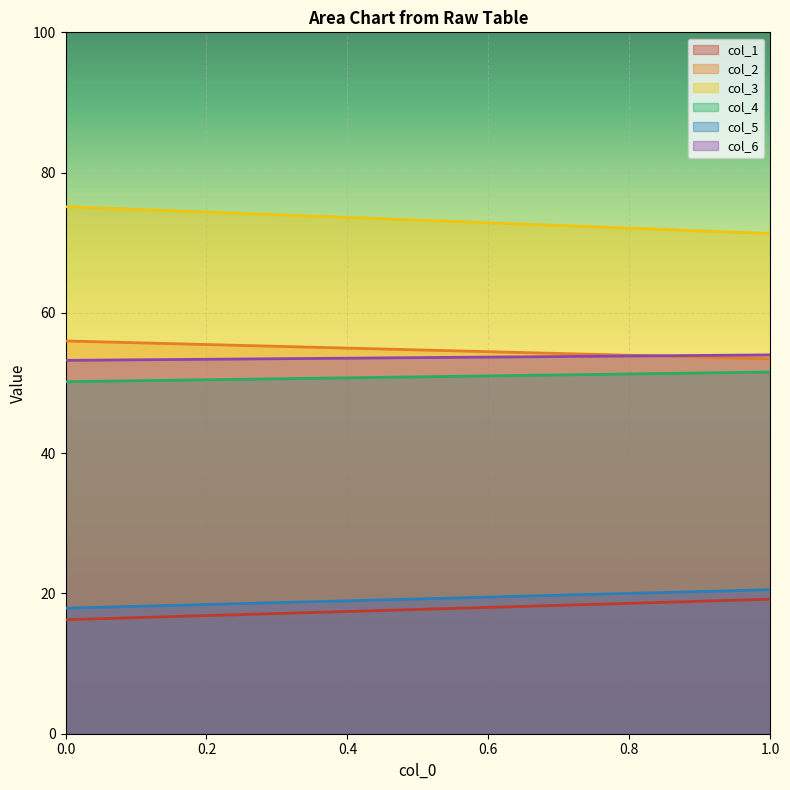

What are all the series names shown in the legend?

col_1, col_2, col_3, col_4, col_5, col_6